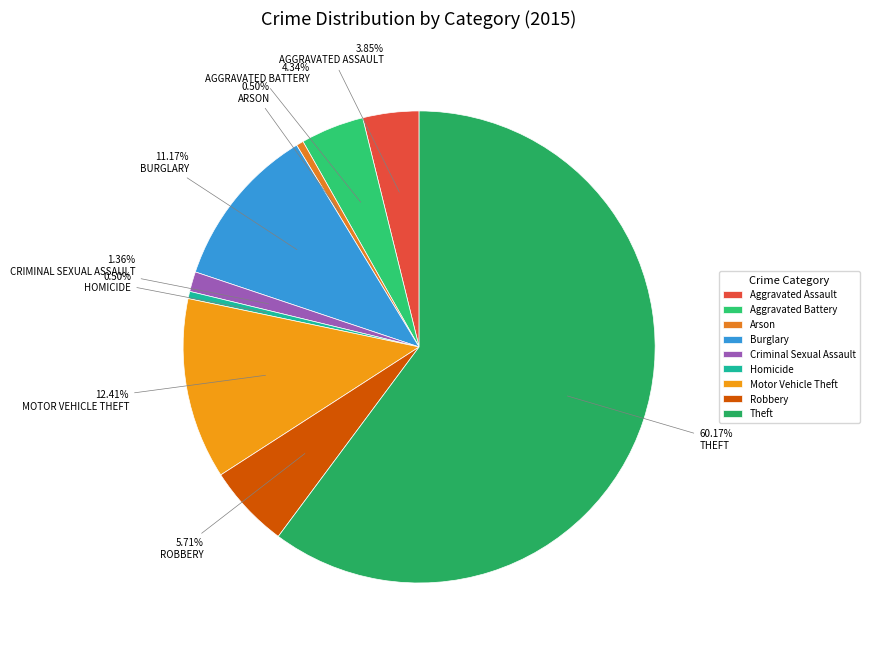

Count the number of slices in the pie.

9